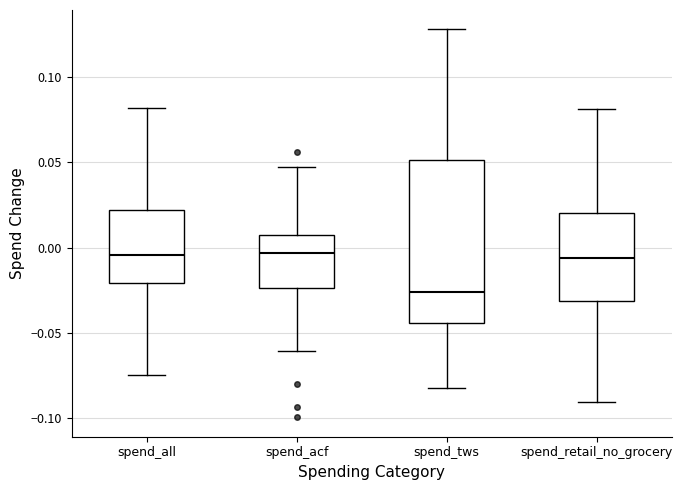

Reading left to right, read every box against the y-axis: the position of its median line, the range the box covers, and the ends of its whiskers. The values are not printed on the chart, so give them approximately, as read against the axis.

spend_all: median -0.005, box -0.020 to 0.020, whiskers -0.075 to 0.080
spend_acf: median -0.005, box -0.025 to 0.005, whiskers -0.060 to 0.050
spend_tws: median -0.025, box -0.045 to 0.050, whiskers -0.080 to 0.130
spend_retail_no_grocery: median -0.005, box -0.030 to 0.020, whiskers -0.090 to 0.080